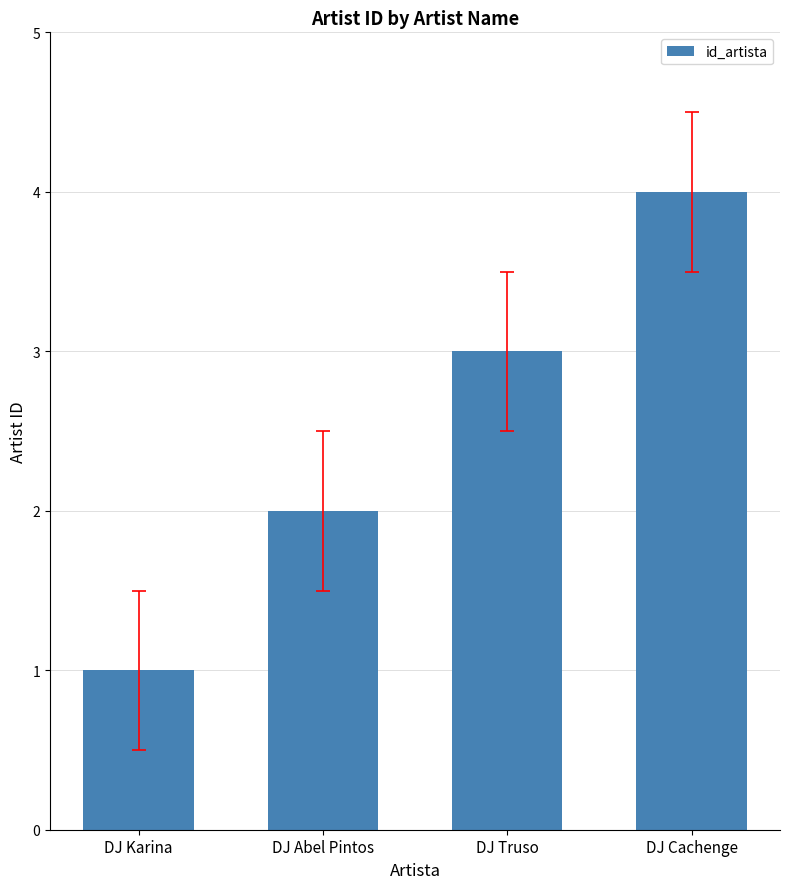

What is the change in value from DJ Karina to DJ Cachenge?

+3